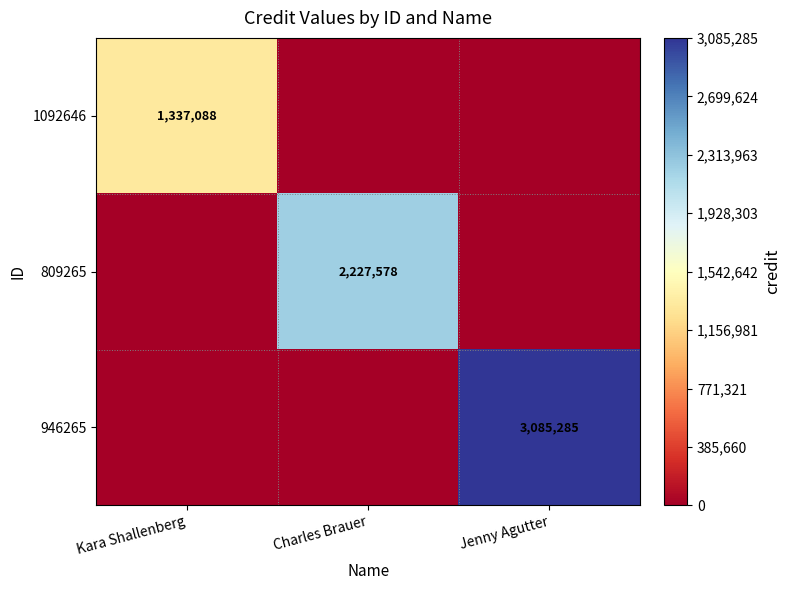

The 1092646 series shows 1337088 at Kara Shallenberg. True or false?

True